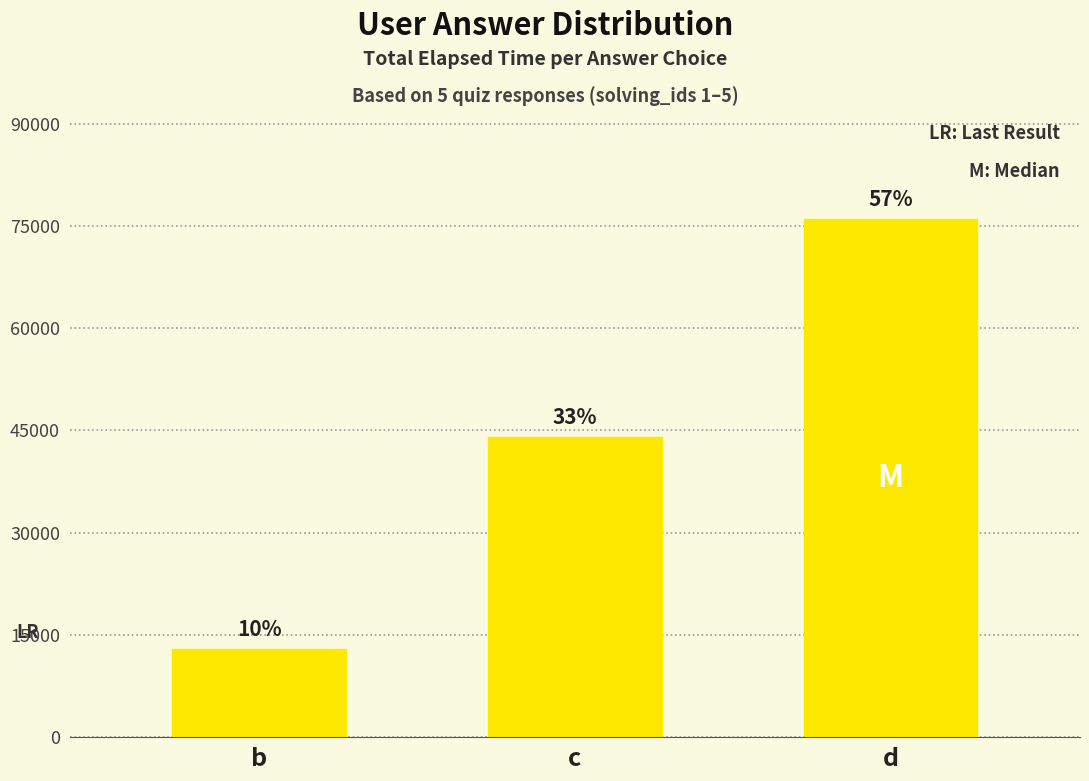

Which category has the lowest value across all series?

b